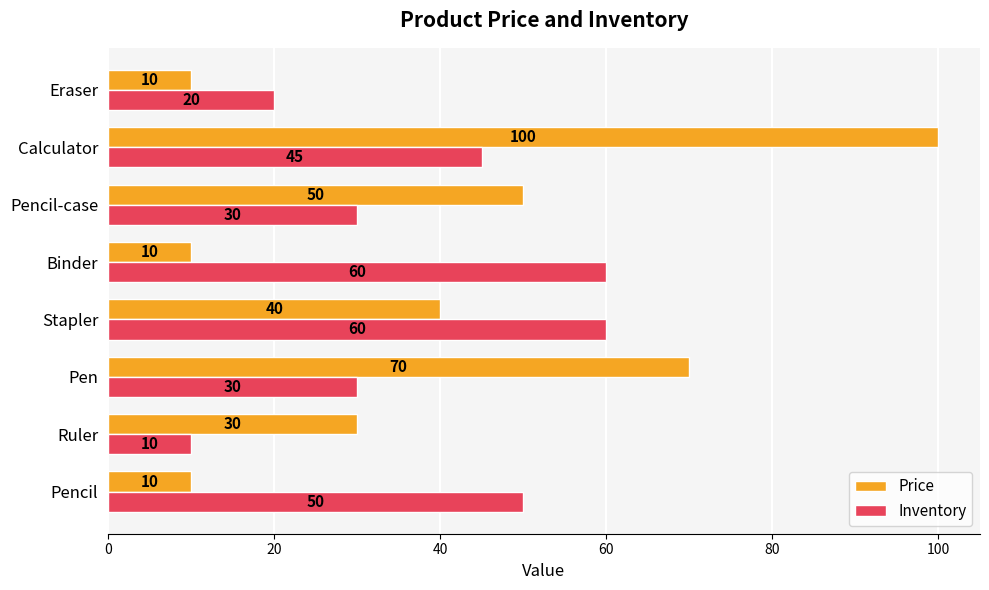

What is the difference between the highest and lowest values at Pencil?

40